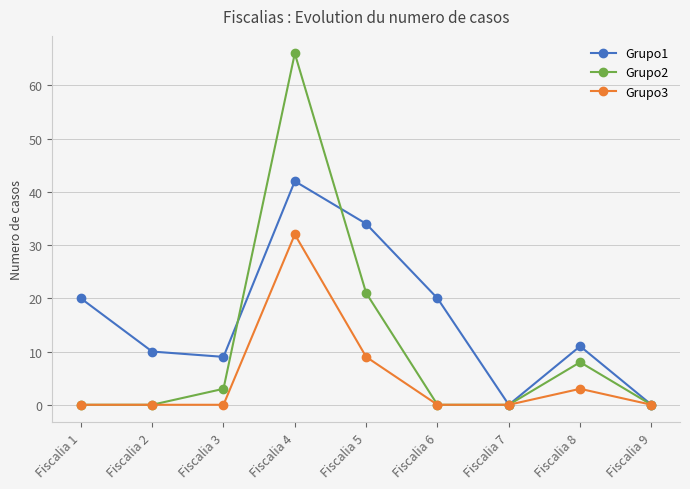

At which category does Grupo1 reach its first local peak?

Fiscalia 4